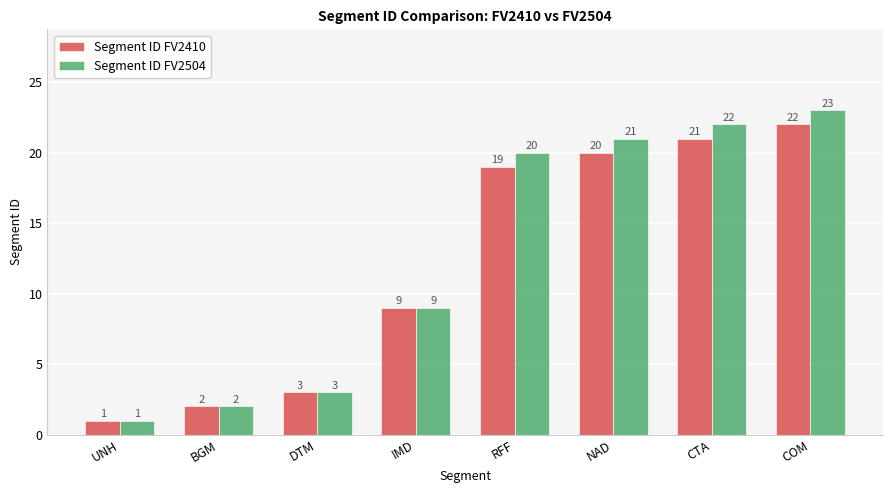

Which category has the highest value in the Segment ID FV2504 series?

COM